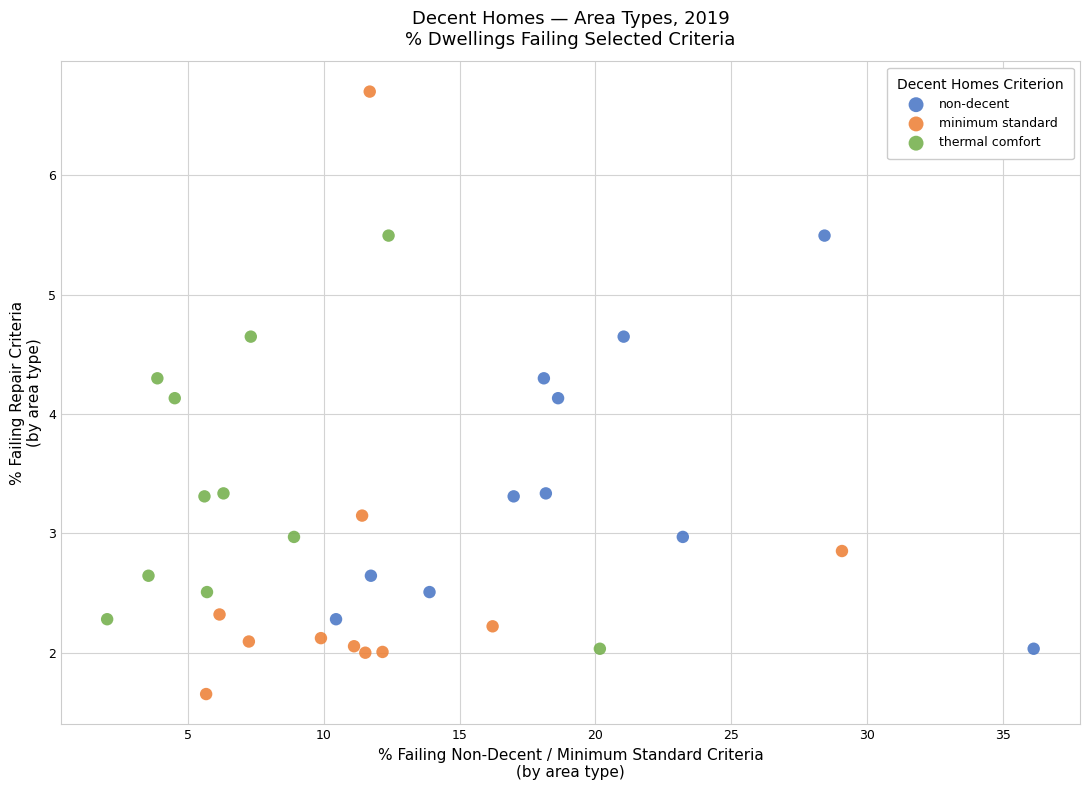

Which series contains the lowest Y value?

minimum standard